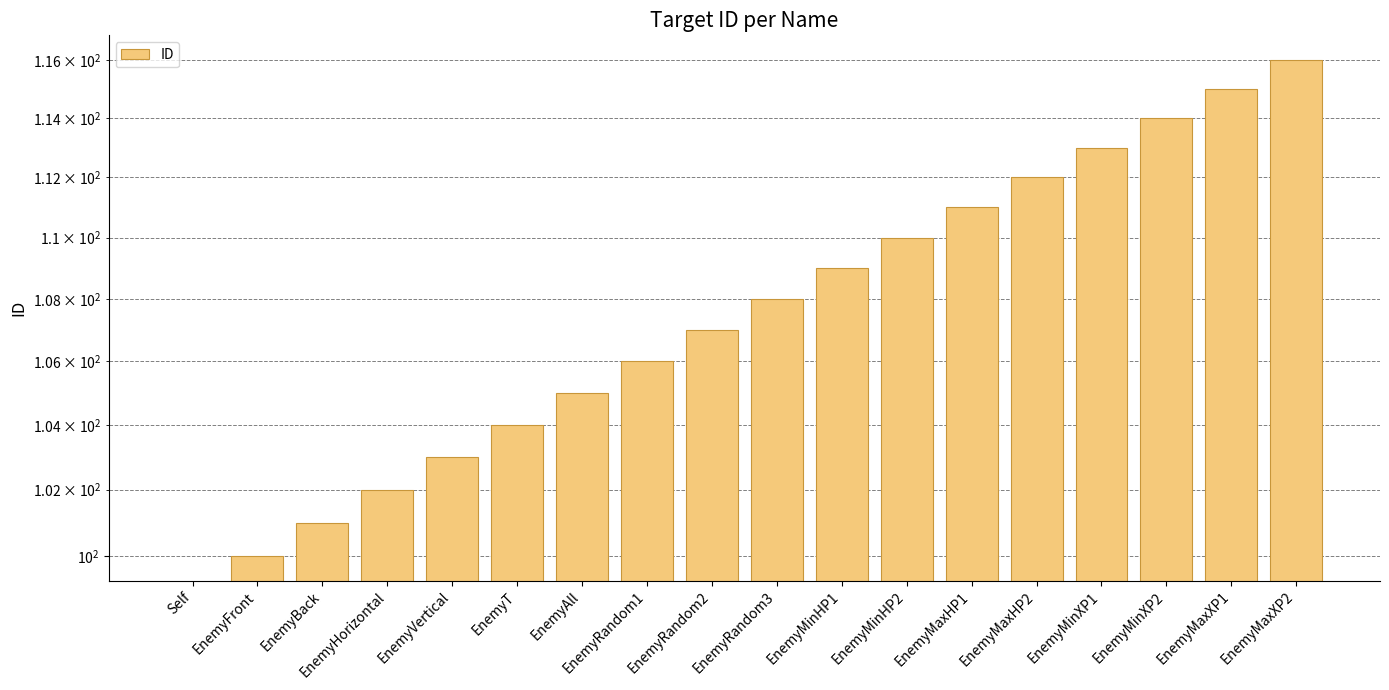

Approximately how many times larger is the value at EnemyT compared to EnemyMinHP2?

0.9